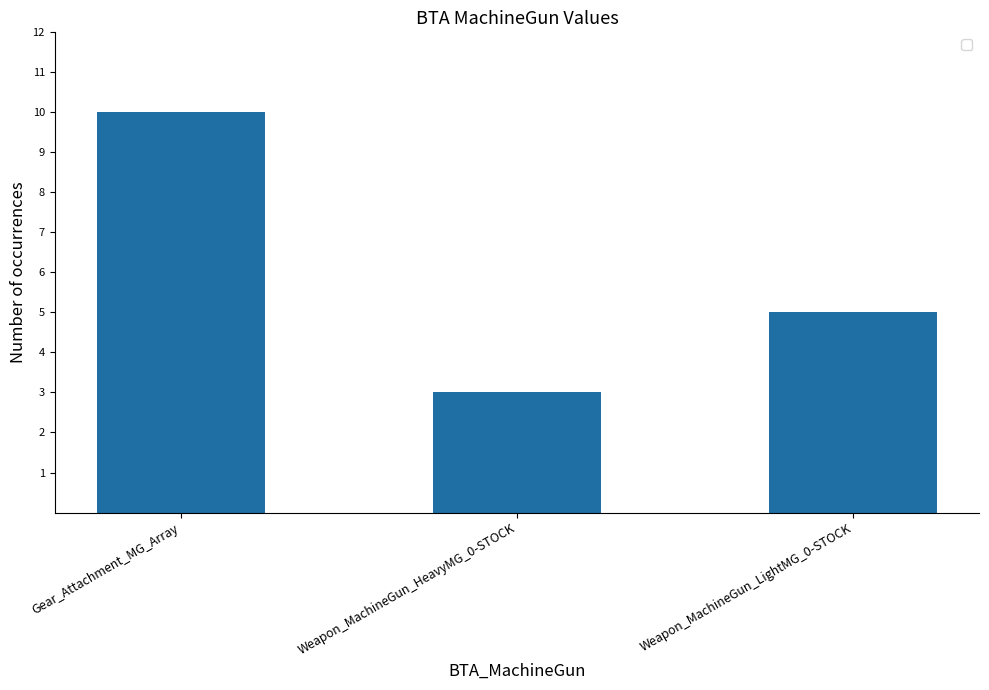

The chart shows a value of 3 at Weapon_MachineGun_HeavyMG_0-STOCK. True or false?

True